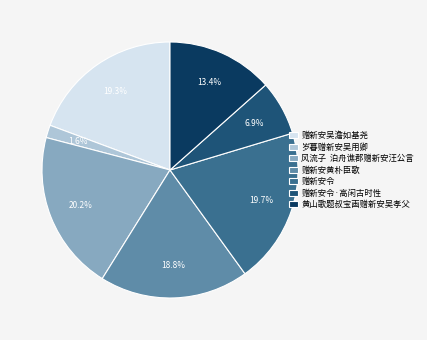

What is the largest slice in the pie chart?

风流子 泊舟谯郡赠新安汪公言